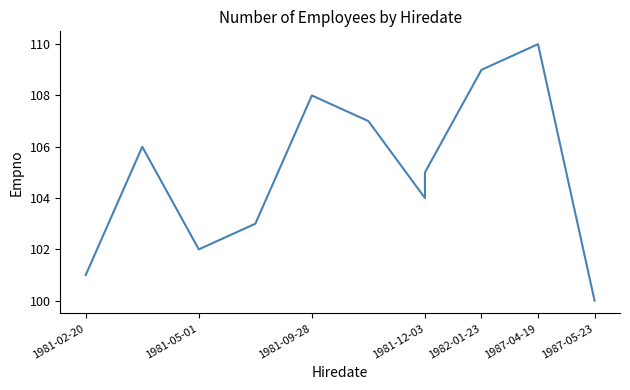

Is it true that the value at 1981-09-28 is 55?

False